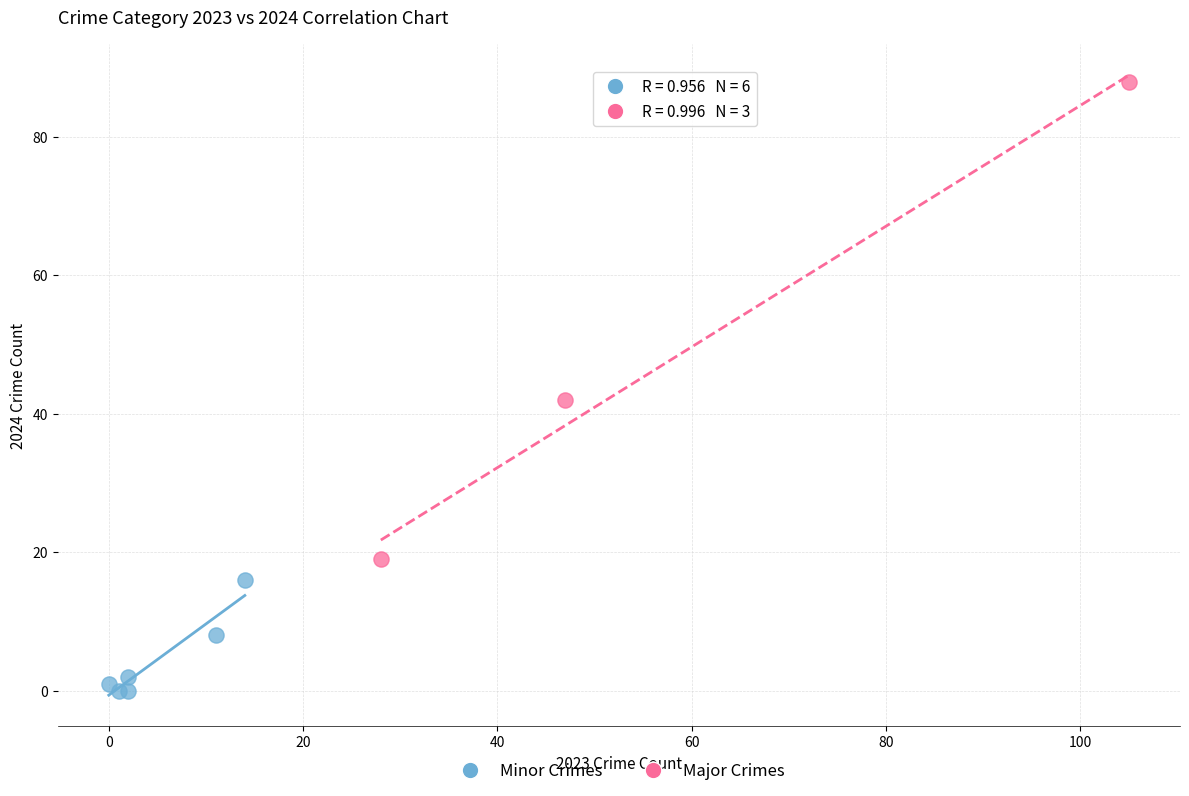

Which series has the largest Y range (max minus min)?

Major Crimes